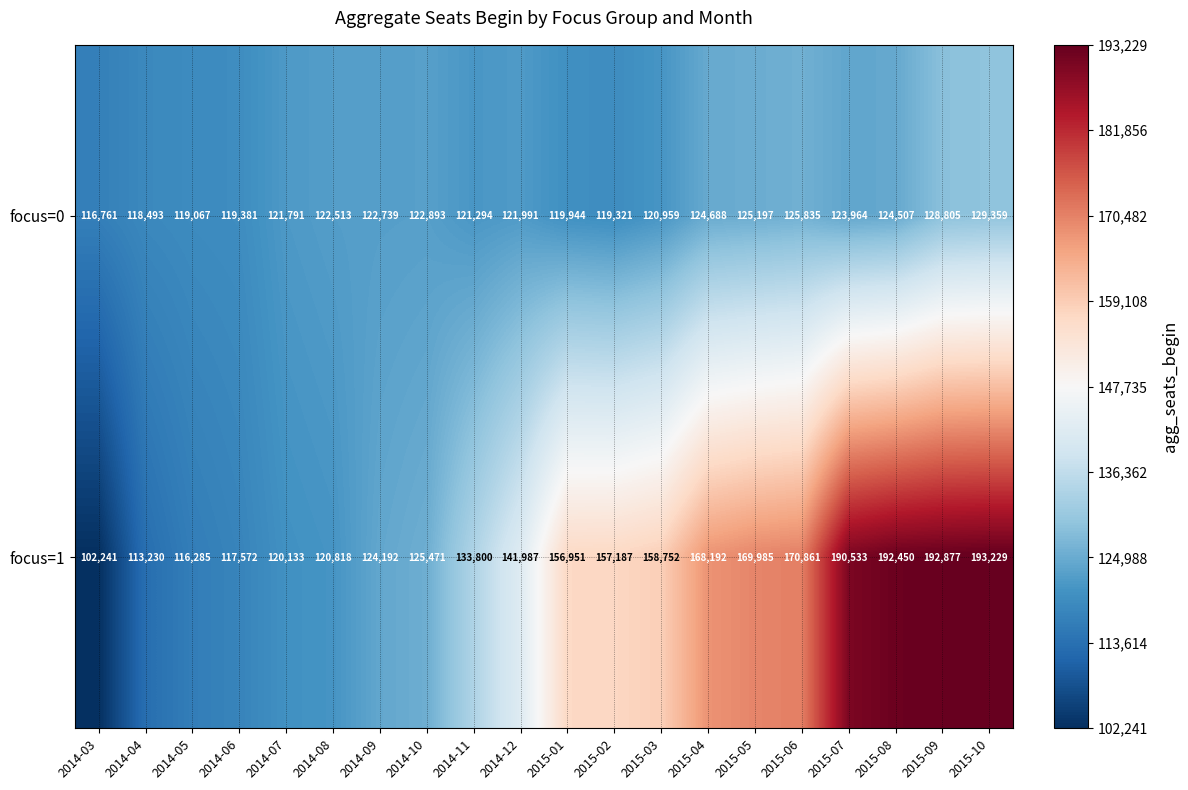

At which category is the sum across all series the highest?

2015-10